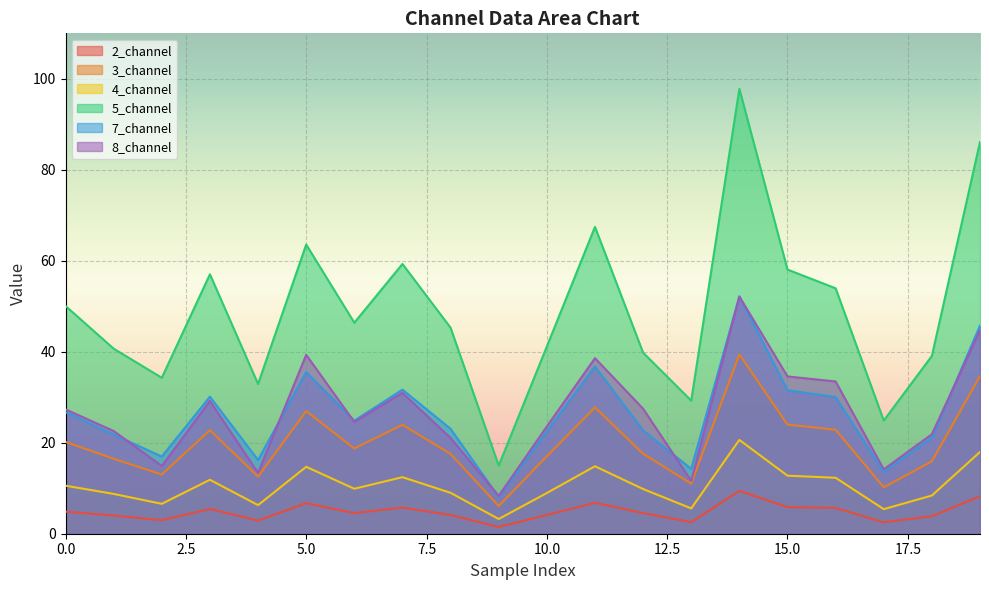

List the series in order of their peak value, highest first.

5_channel, 7_channel, 8_channel, 3_channel, 4_channel, 2_channel